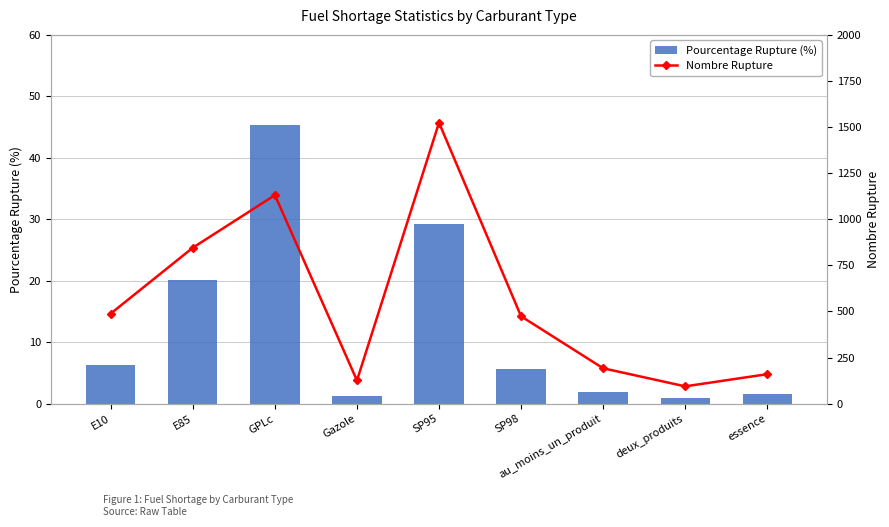

Reading left to right, what are all the values shown in this chart?

Pourcentage Rupture (%): 6.3	20.1	45.3	1.3	29.2	5.6	2.0	1.0	1.6
Nombre Rupture: 489.0	846.0	1131.0	126.0	1524.0	474.0	192.0	94.0	160.0